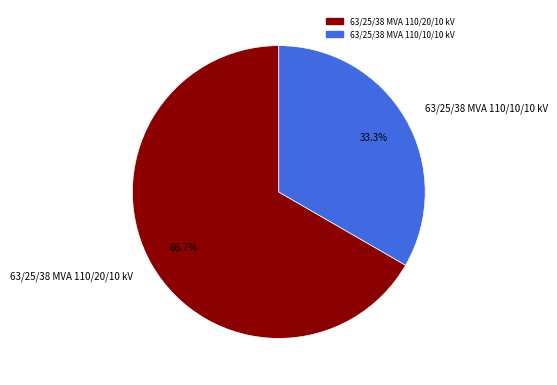

To the nearest percent, what is the combined percentage of 63/25/38 MVA 110/10/10 kV and 63/25/38 MVA 110/20/10 kV?

100%